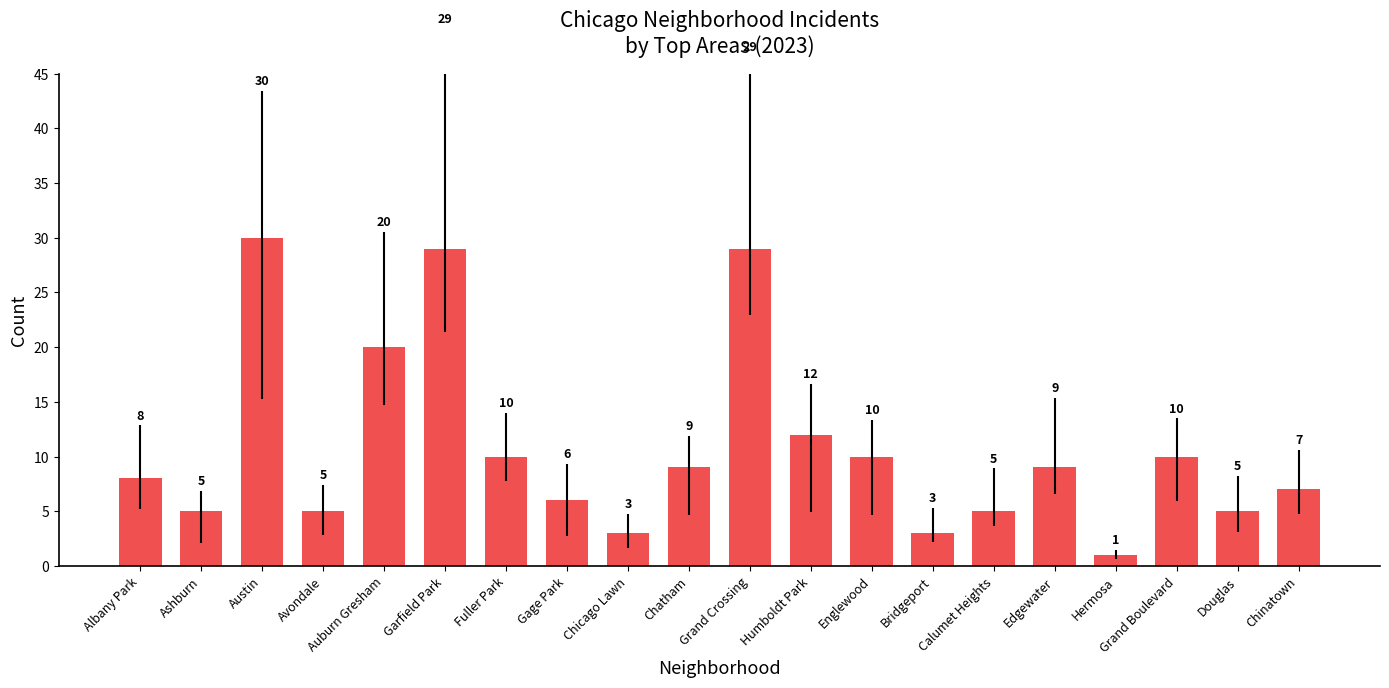

Does the chart contain stacked bars?

No